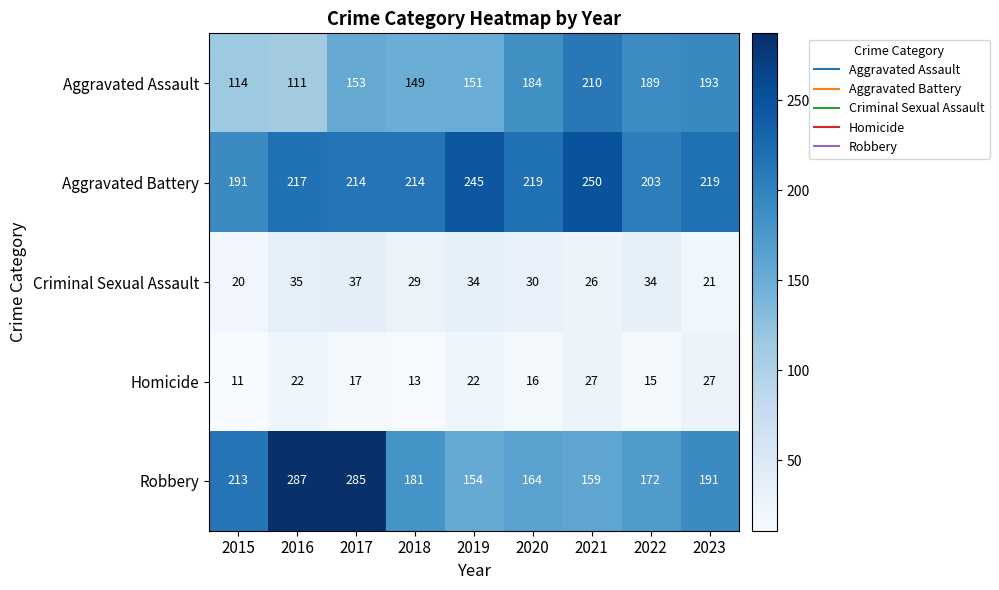

Which series changed the most between 2015 and 2018?

Aggravated Assault